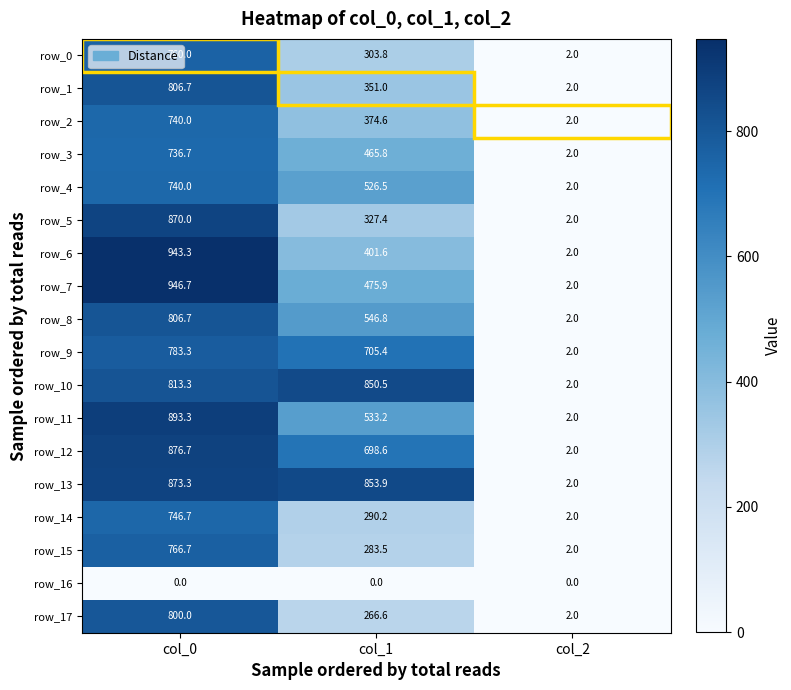

At which category is the sum across all series the highest?

col_0